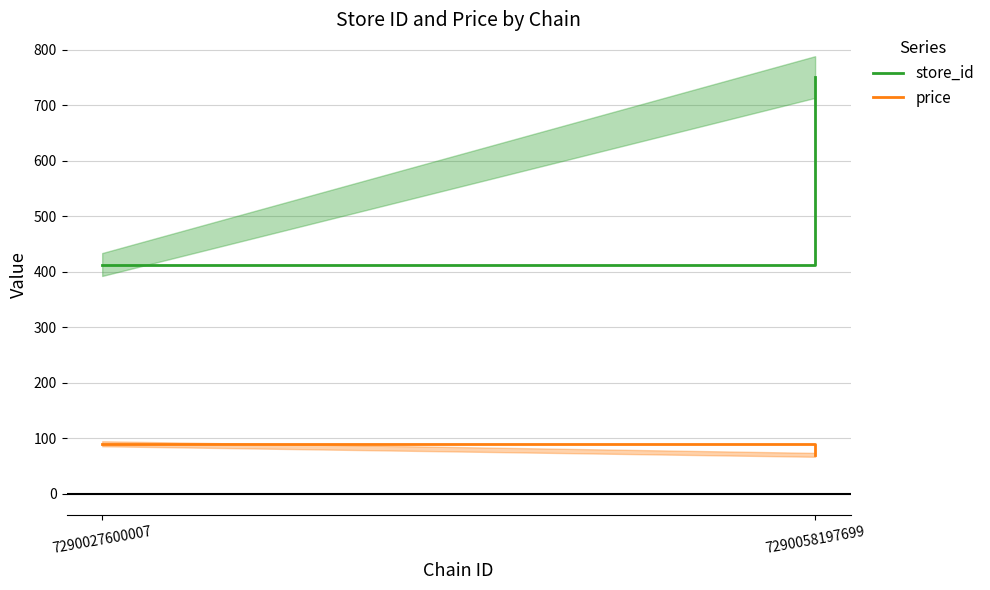

What is the difference between the price values at 7290027600007 and 7290058197699?

20.0